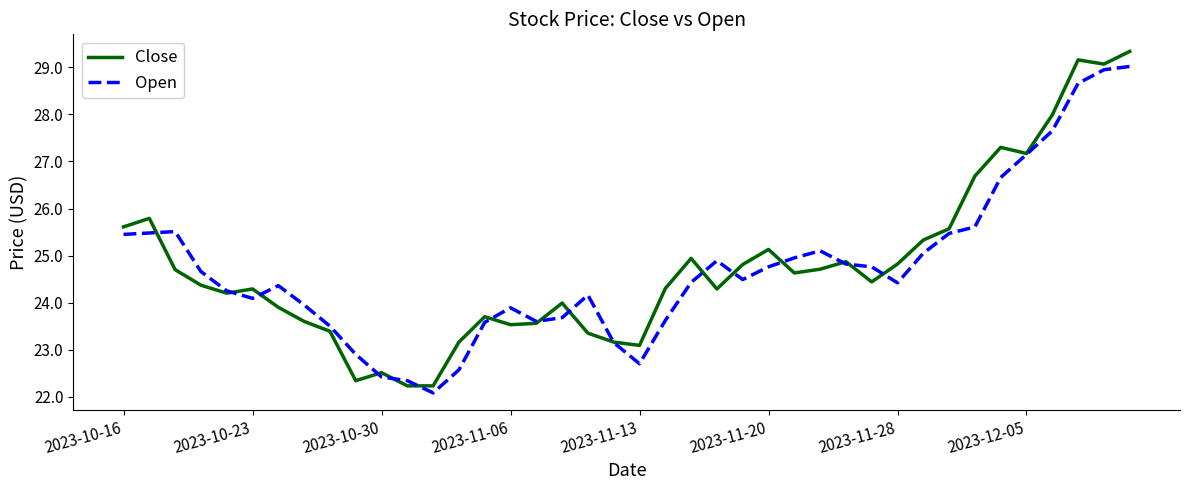

List the series in order of their peak value, lowest first.

Open, Close